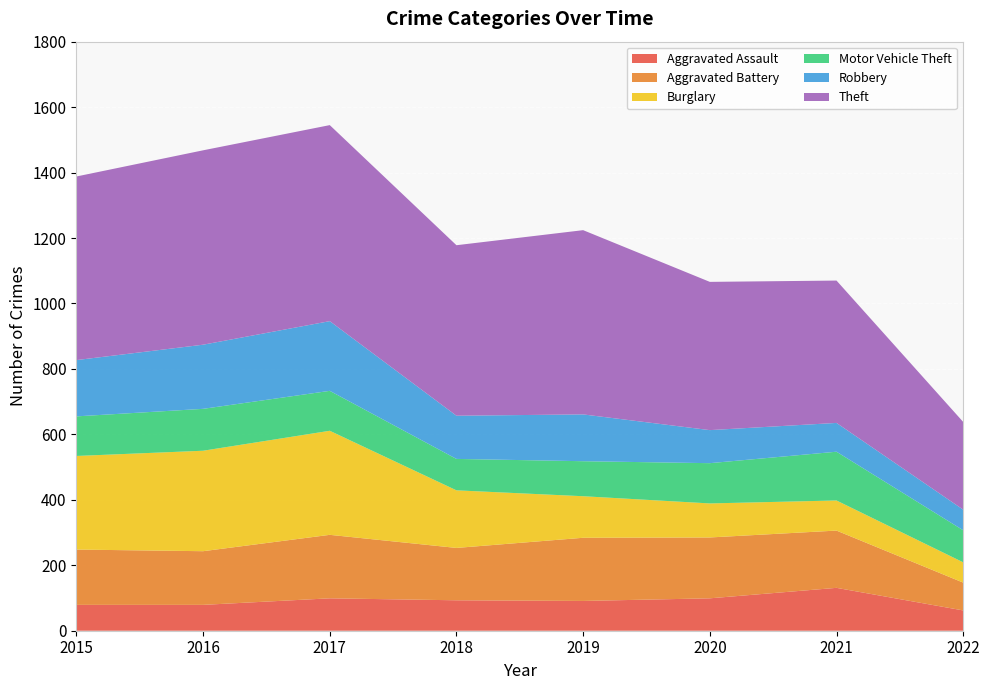

Reading left to right, list all the values displayed in this chart.

Aggravated Assault: 79	79	99	93	91	99	131	62
Aggravated Battery: 169	164	194	160	193	186	175	85
Burglary: 286	307	318	176	127	104	92	62
Motor Vehicle Theft: 121	128	122	96	107	123	149	98
Robbery: 172	196	213	132	143	101	88	63
Theft: 561	594	599	521	563	453	435	268